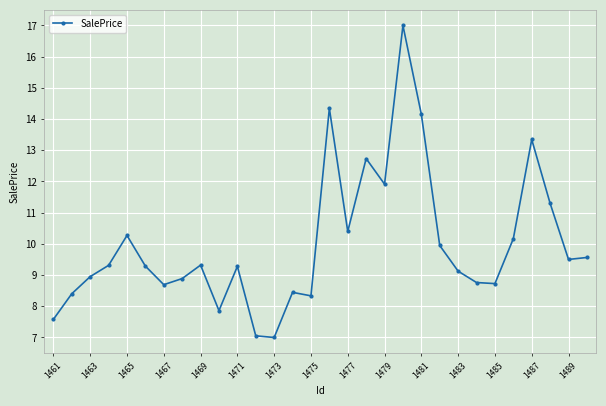

How many values are below 9?

12